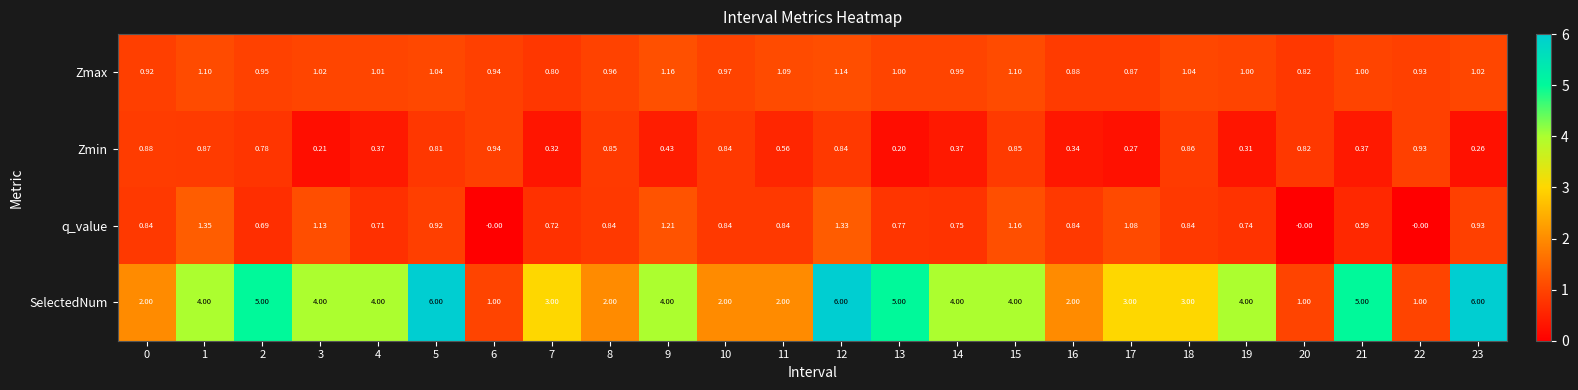

Rank the series by their maximum value, from lowest to highest.

Zmin, Zmax, q_value, SelectedNum